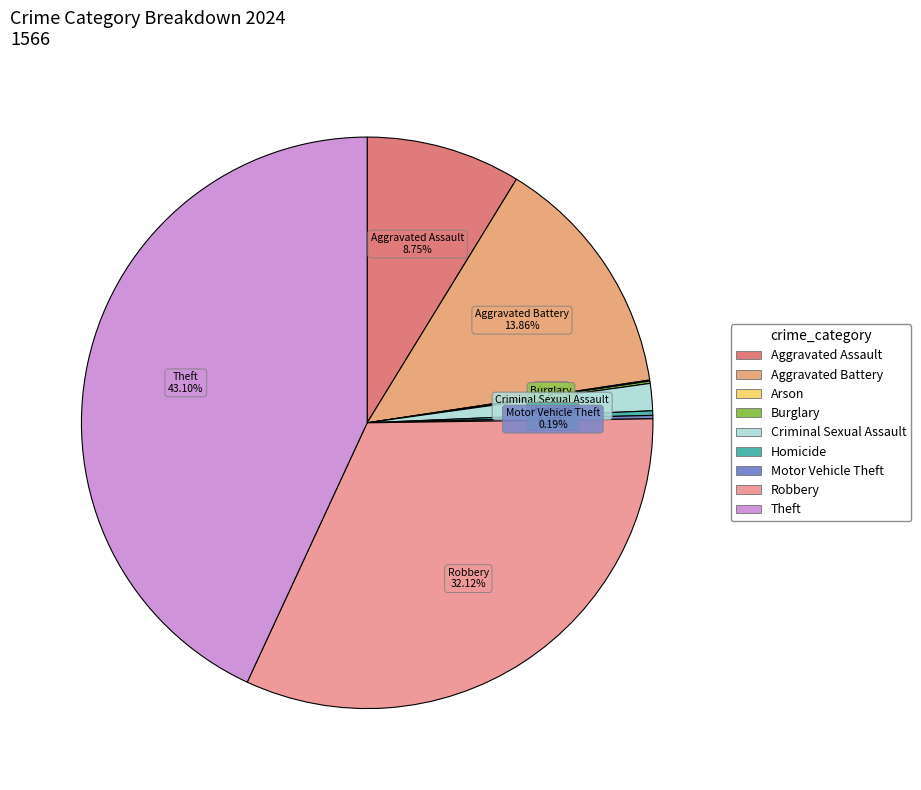

Does Criminal Sexual Assault account for over 50% of the chart?

No